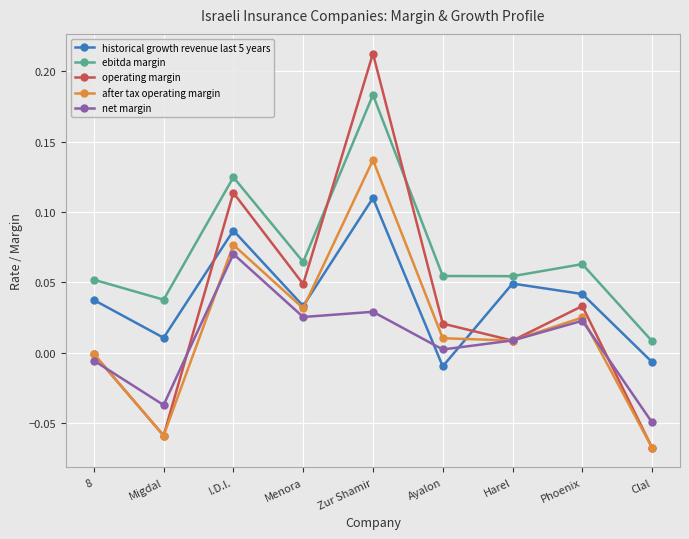

Which series has the largest total across all categories?

ebitda margin